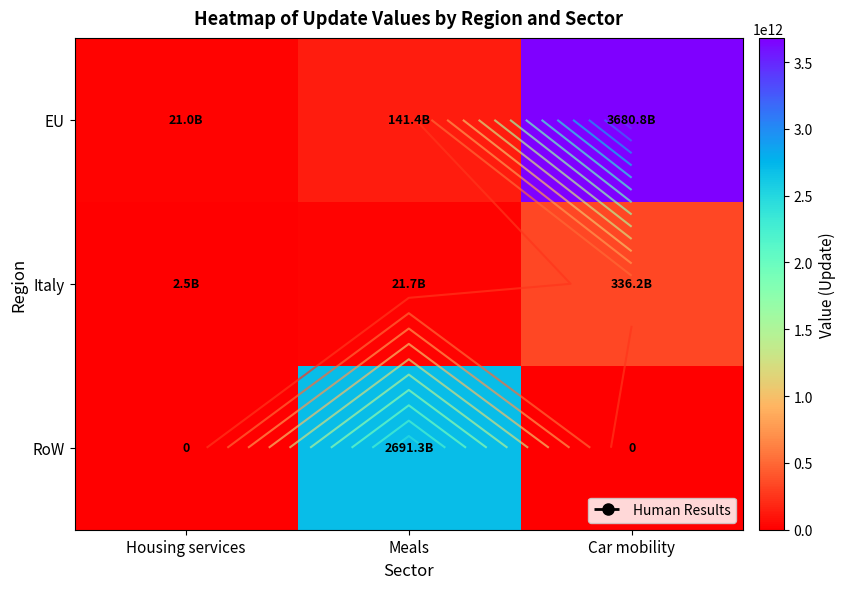

What is the difference between the EU values at Meals and Car mobility?

3539388658837.5